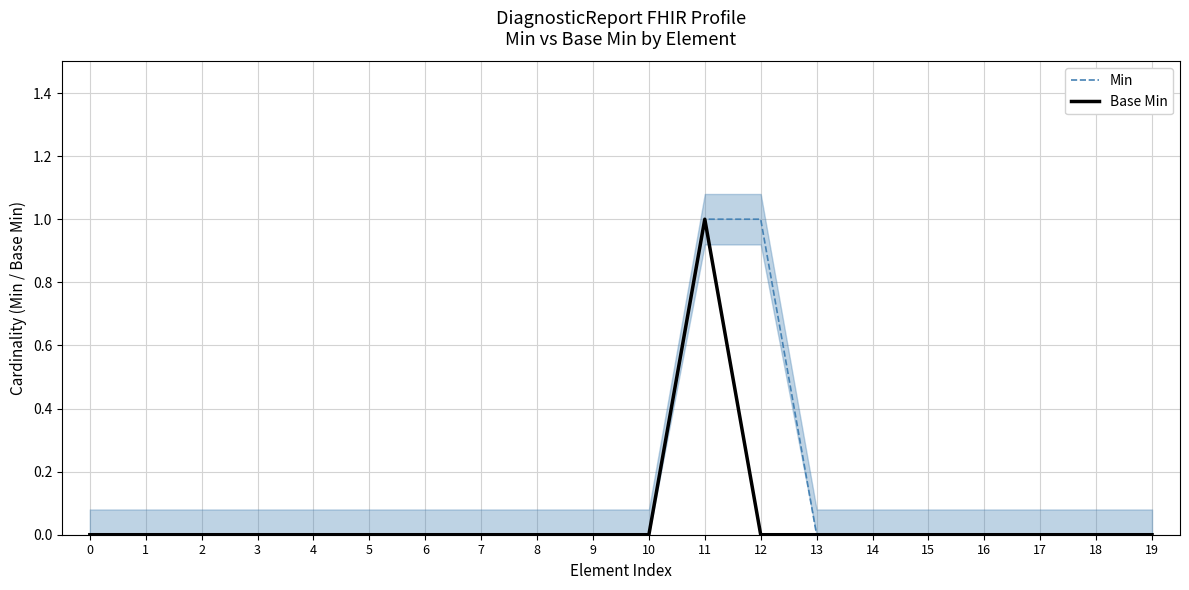

Between 19 and 1, which is larger?

19